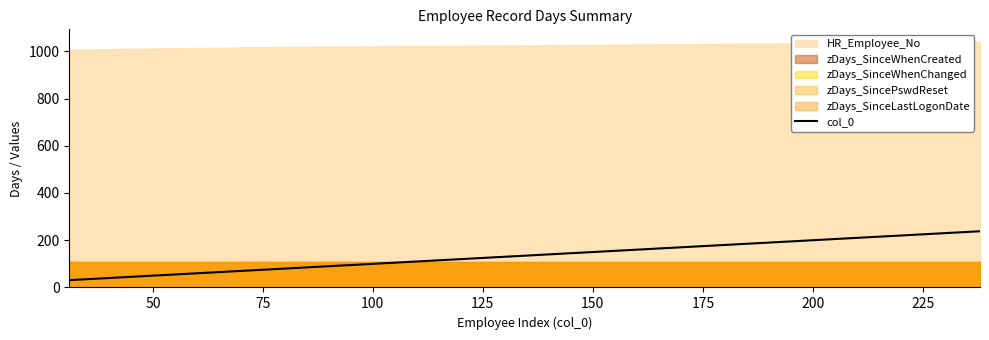

What is the minimum value shown in the chart?

31